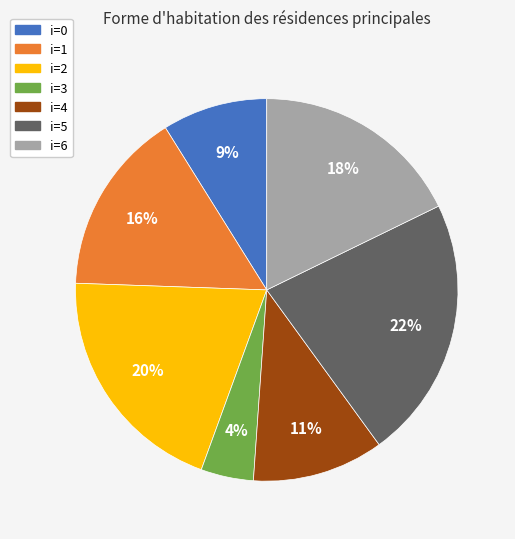

Between i=5 and i=3, which is larger?

i=5